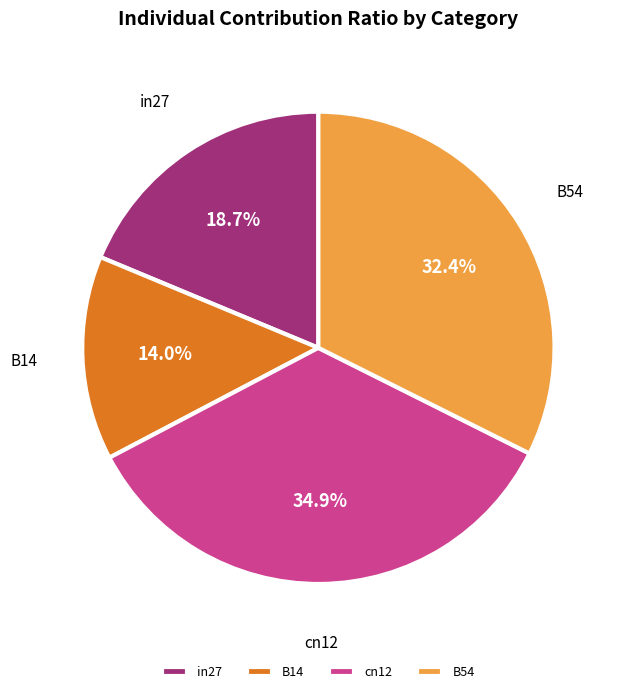

Rank the categories by value from lowest to highest.

B14, in27, B54, cn12